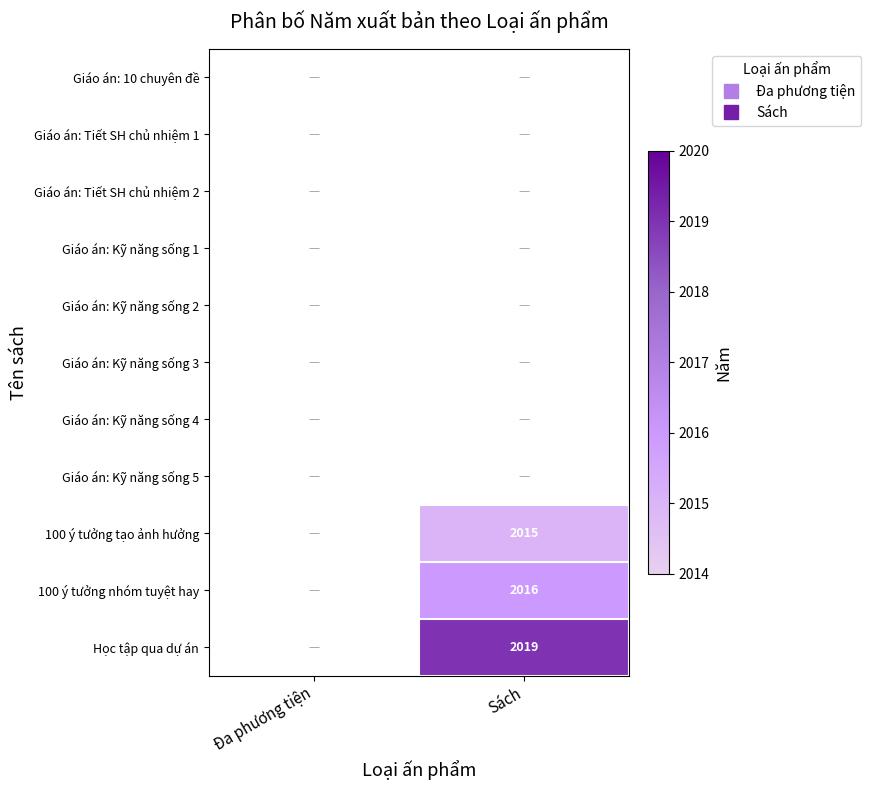

How many series are shown in this chart?

11